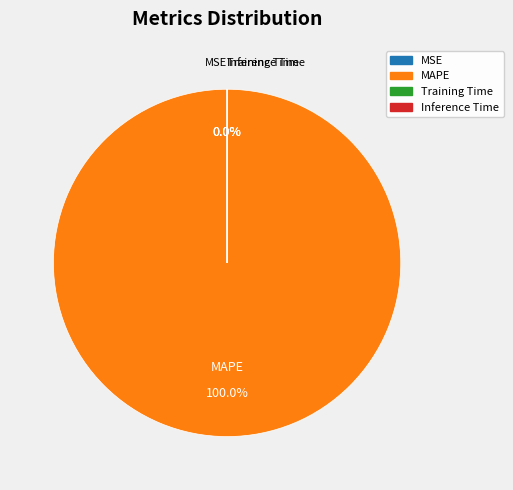

What is the largest slice in the pie chart?

MAPE